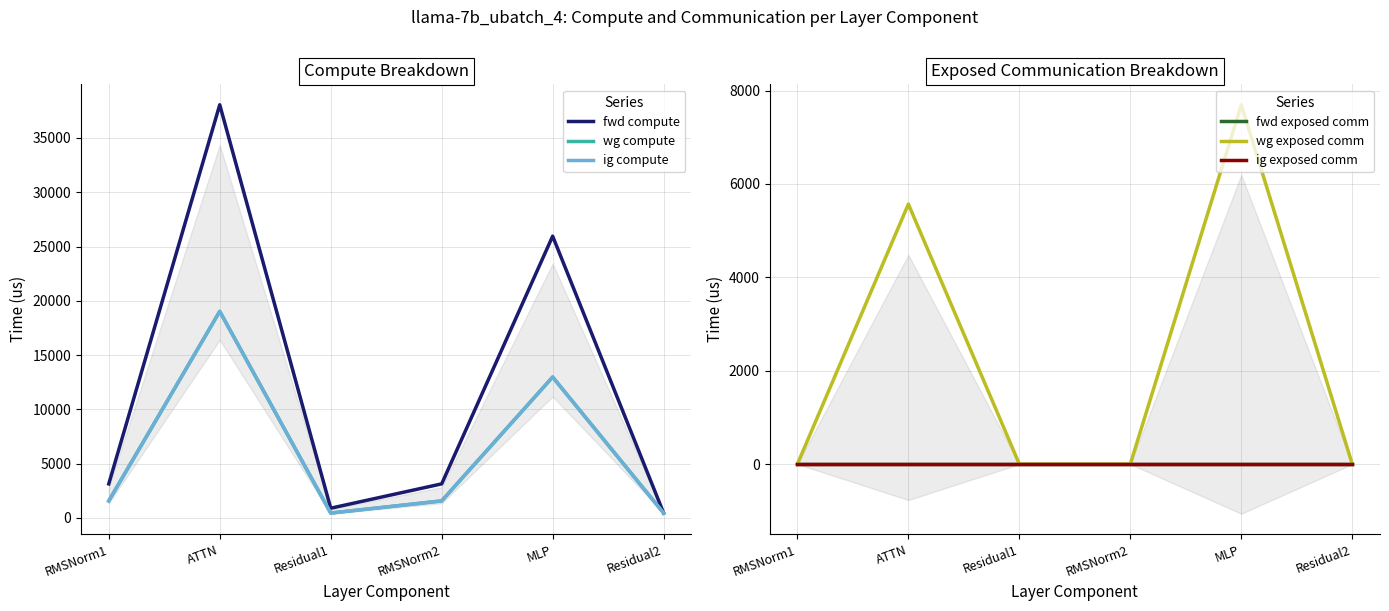

True or false: fwd exposed comm and wg exposed comm intersect in this chart.

False